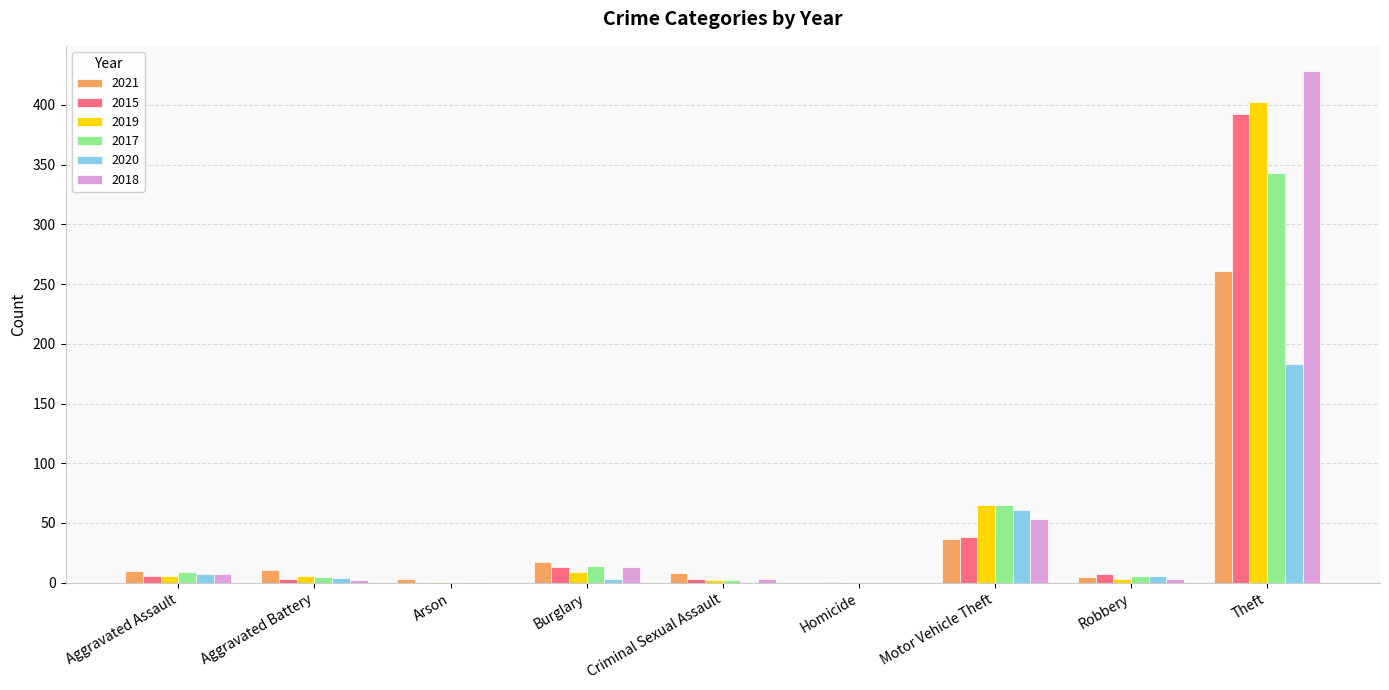

What is the sum of all 2019 values?

494